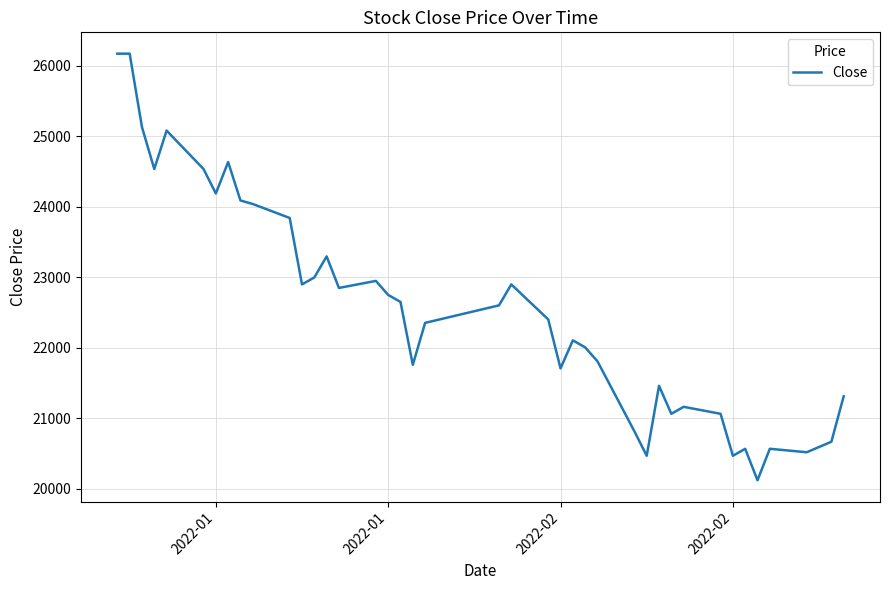

What is the minimum value shown in the chart?

20123